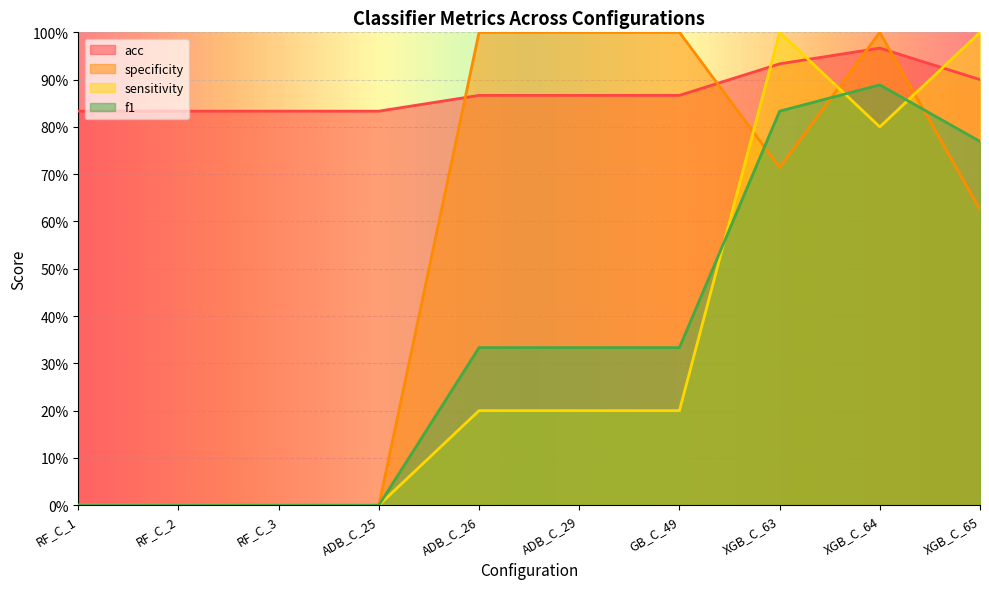

How many specificity values are between 0 and 1?

10